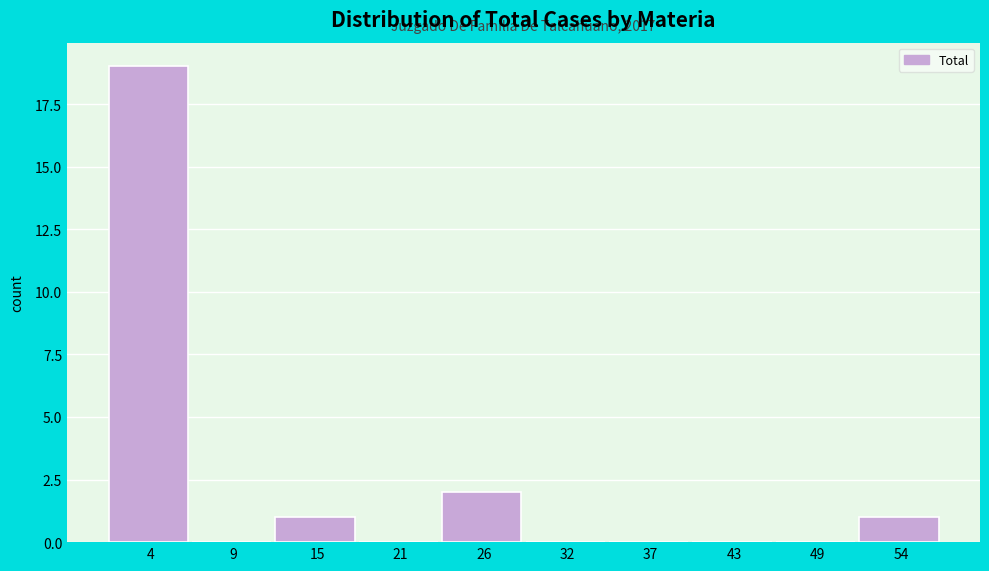

Over which range of the x-axis is the bar tallest?

1.0 to 6.6